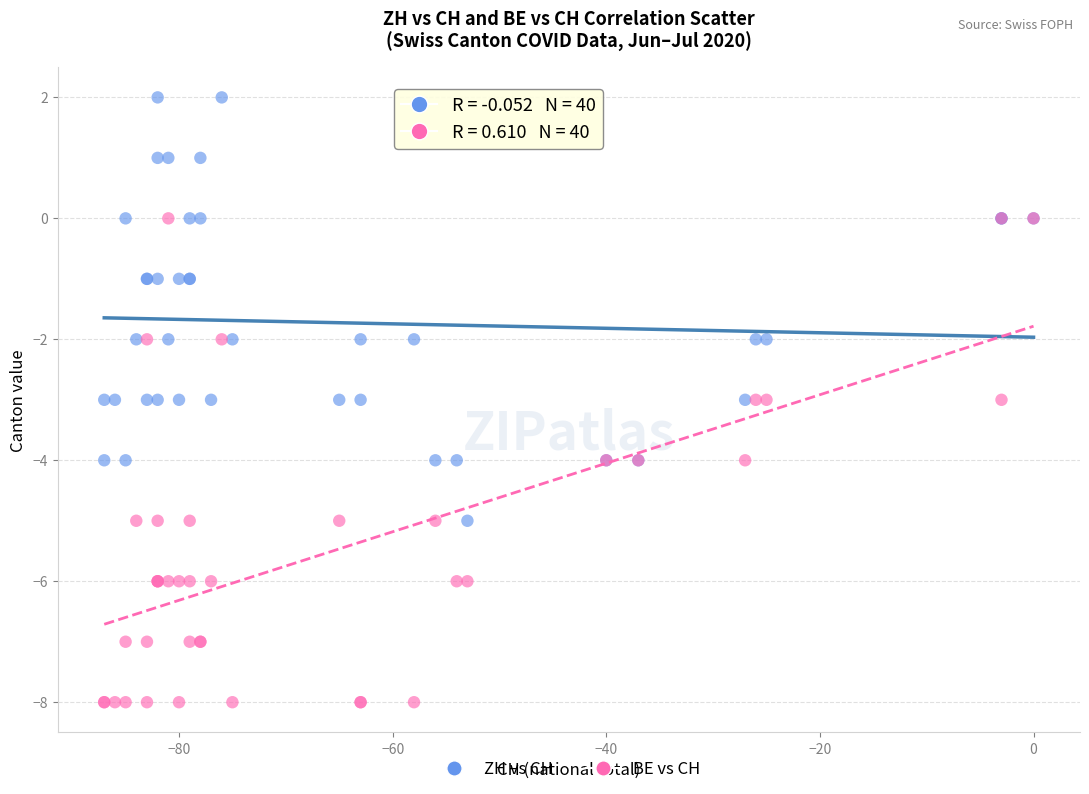

What are all the series names shown in the legend?

ZH vs CH, BE vs CH